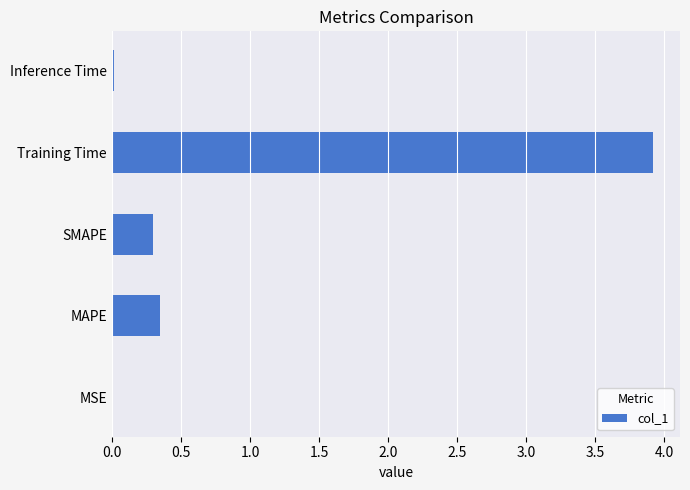

Which has a higher value, MSE or Training Time?

Training Time